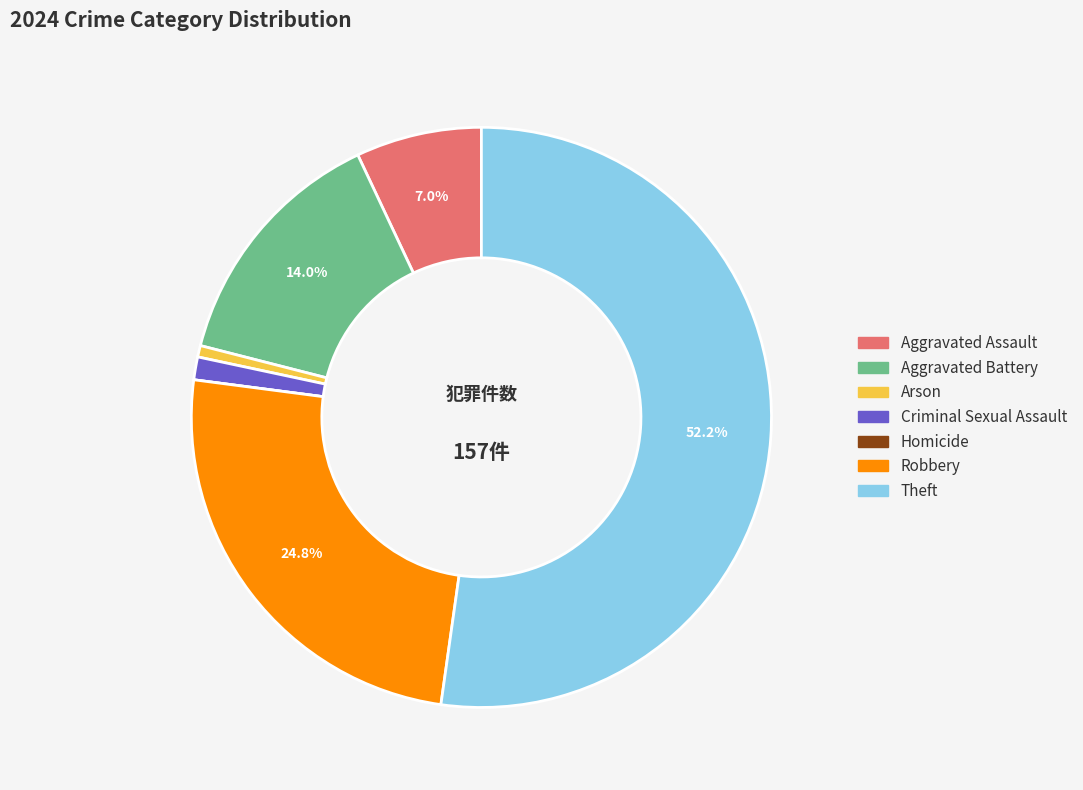

Which slice is the largest?

Theft